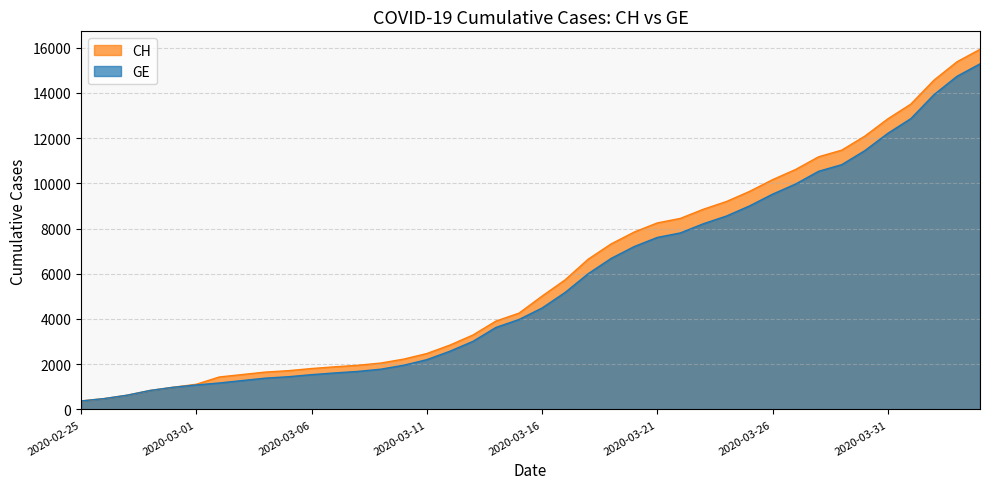

What is the maximum value shown in the chart?

15926